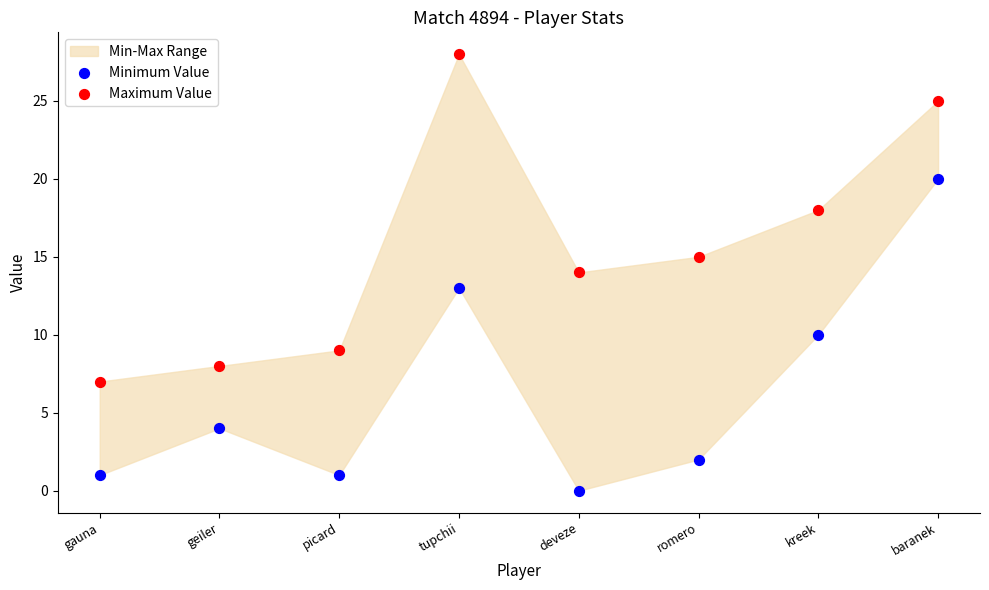

Which series has the widest spread of Y values?

Maximum Value